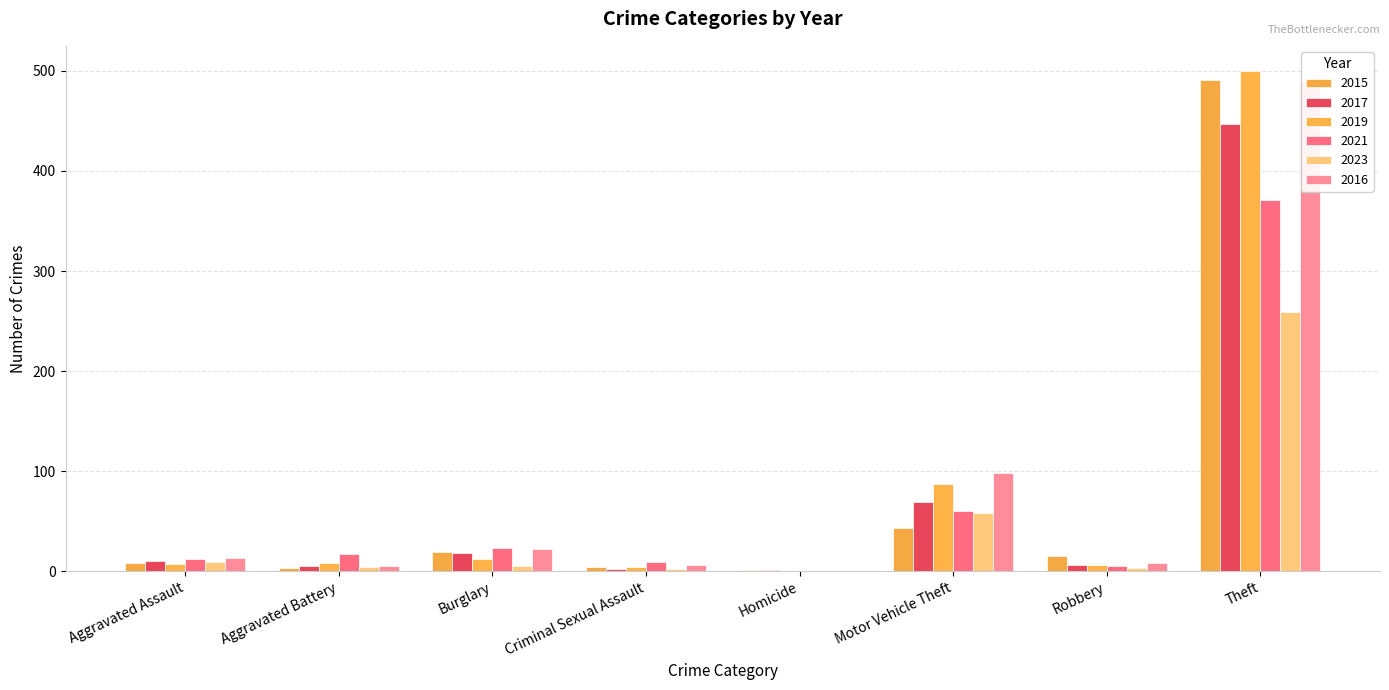

Rank the categories by 2015 value from highest to lowest.

Theft, Motor Vehicle Theft, Burglary, Robbery, Aggravated Assault, Criminal Sexual Assault, Aggravated Battery, Homicide